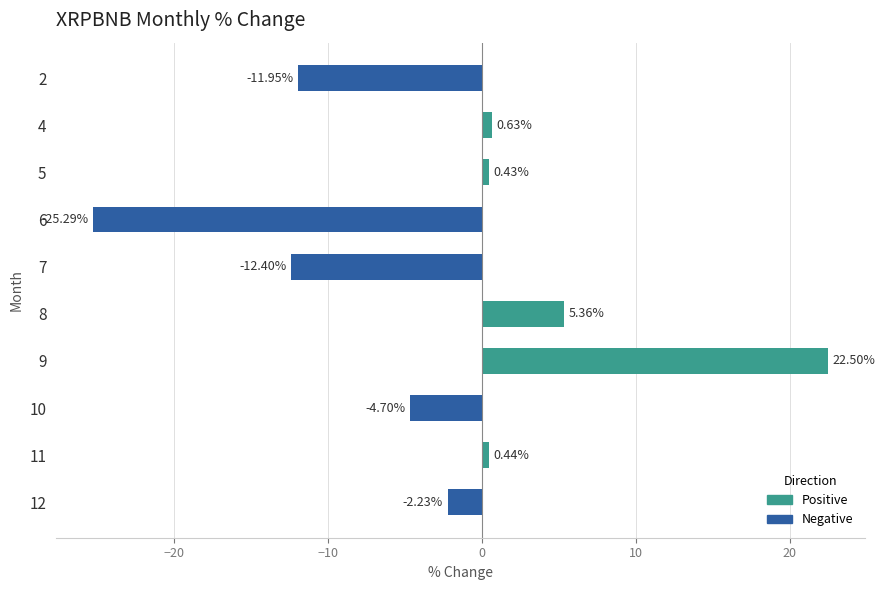

Which has a higher value, 6 or 11?

11